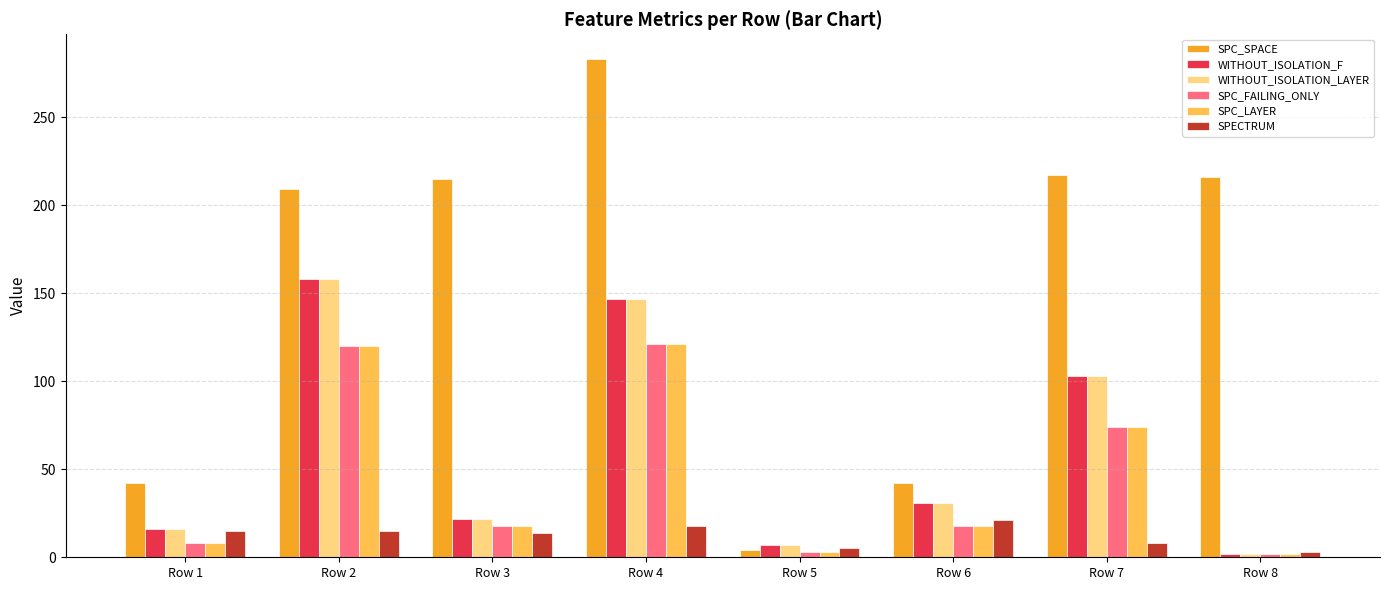

What is the difference between the second highest and minimum values in the WITHOUT_ISOLATION_F series?

145